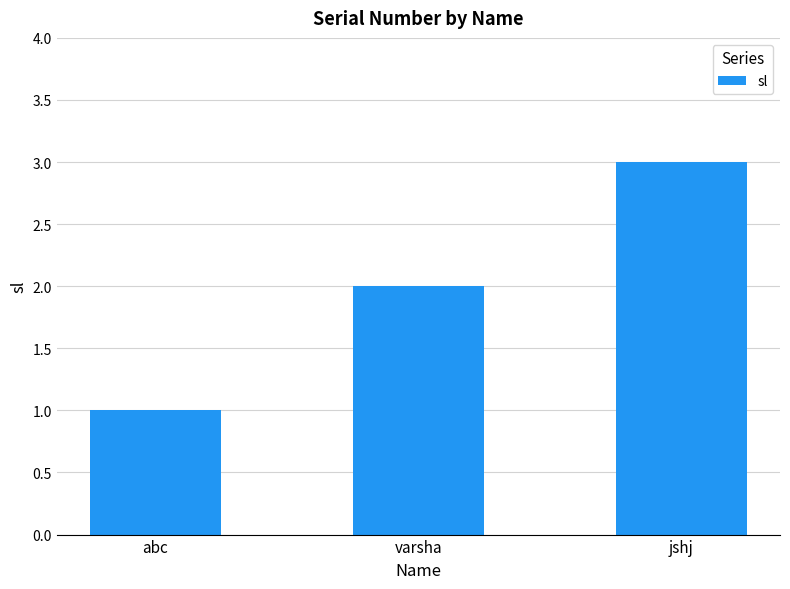

What is the difference between the second highest and minimum values?

1